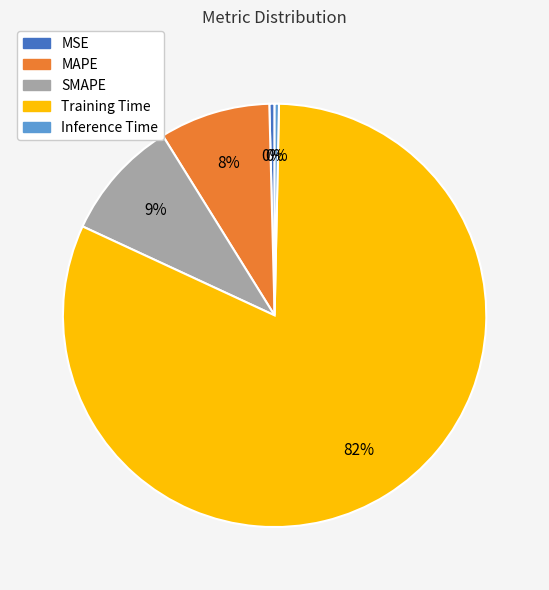

Does MAPE account for over 50% of the chart?

No